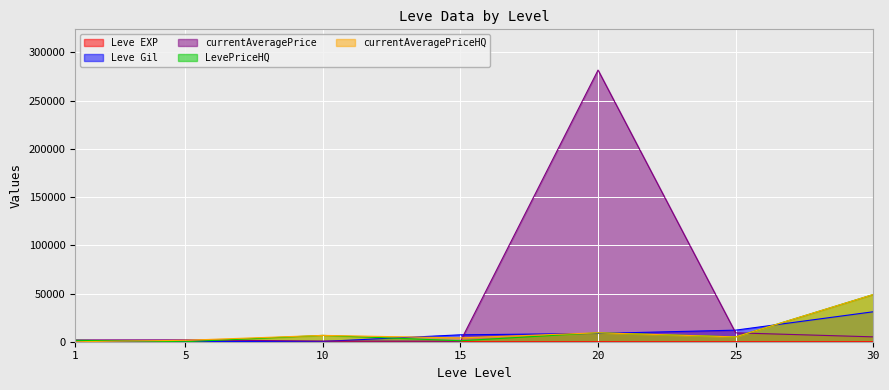

Which series has the largest range (max minus min)?

currentAveragePrice